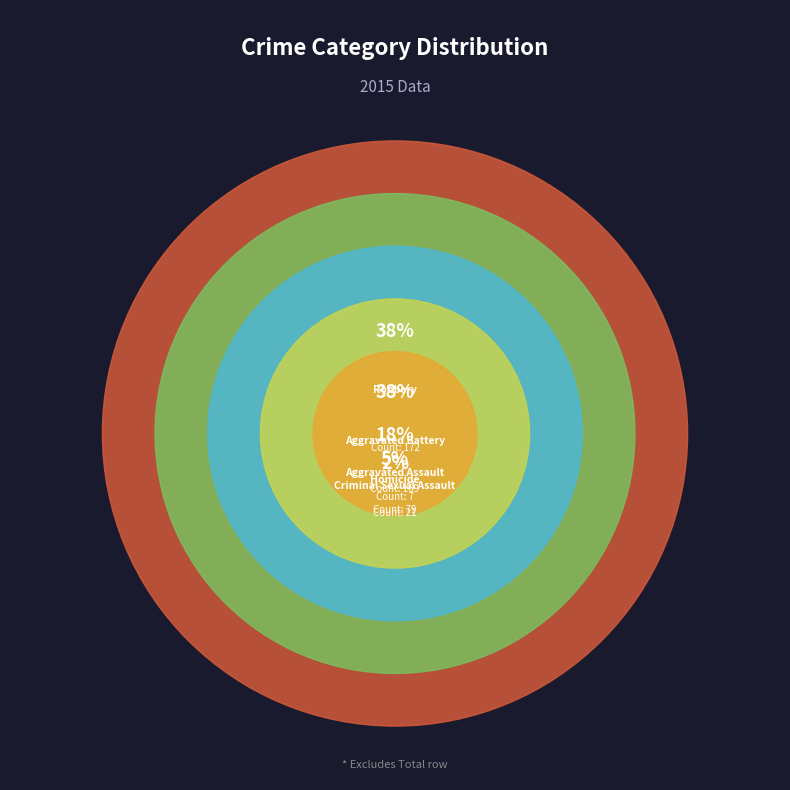

To the nearest percent, what percentage of the pie is Robbery?

38%